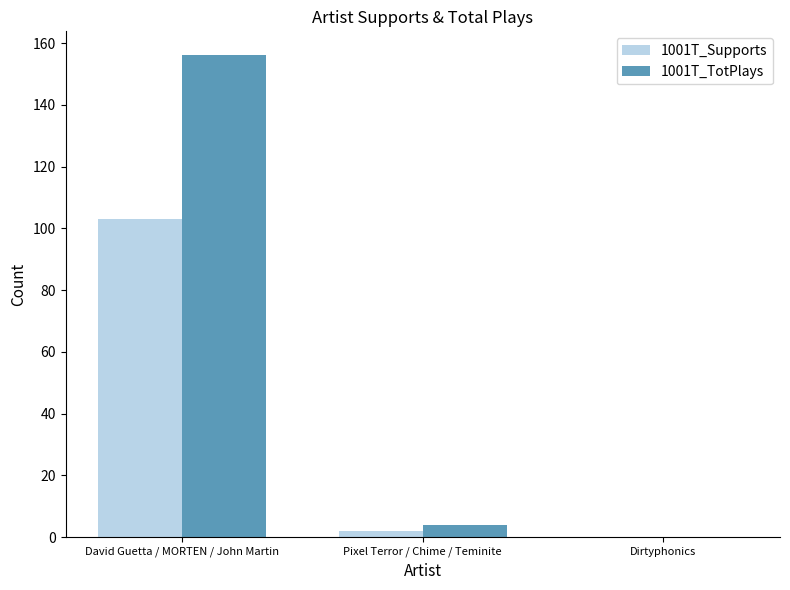

Read the 1001T_Supports value at David Guetta / MORTEN / John Martin, to the nearest 10.

100